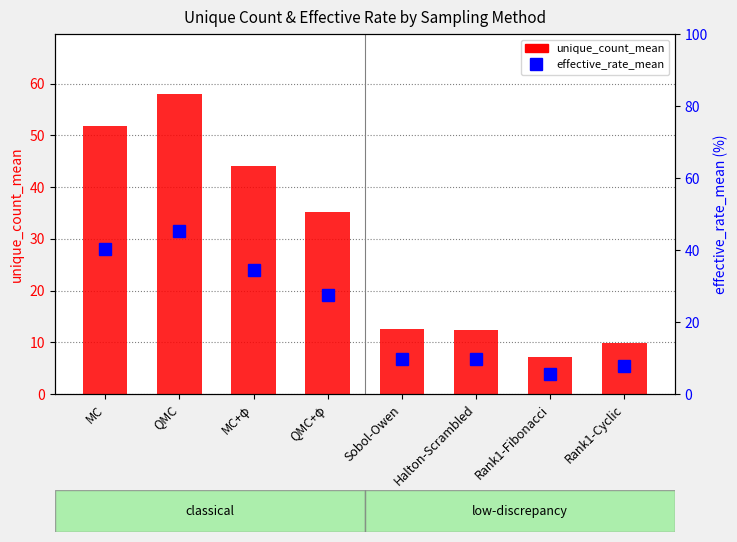

What is the difference between the second highest and minimum values in the effective_rate_mean series?

34.8